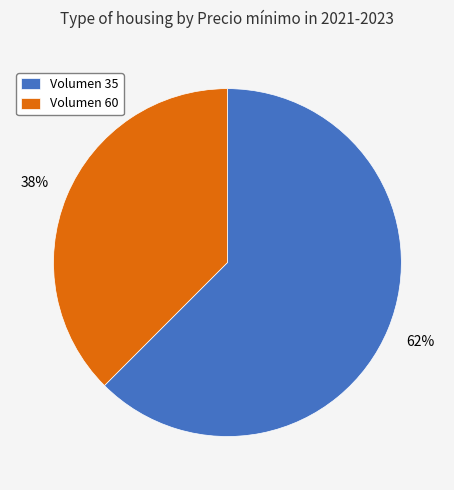

Which slice is the largest?

Volumen 35